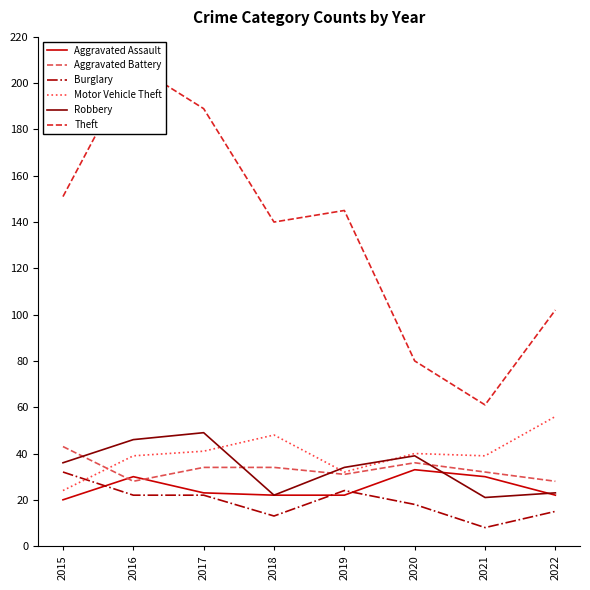

What is the difference between the highest and lowest values at 2016?

186